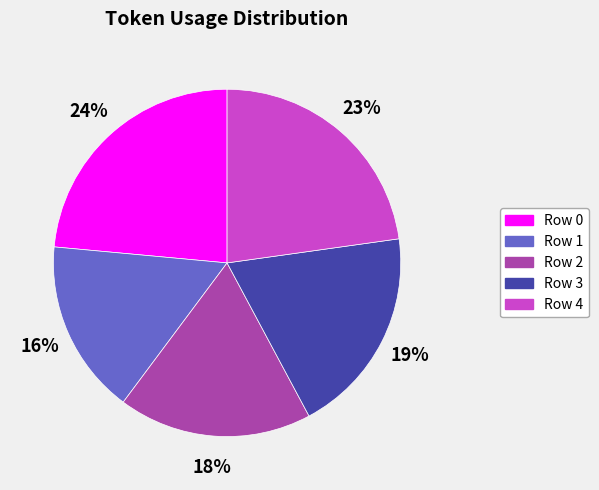

Between Row 4 and Row 0, which is larger?

Row 0